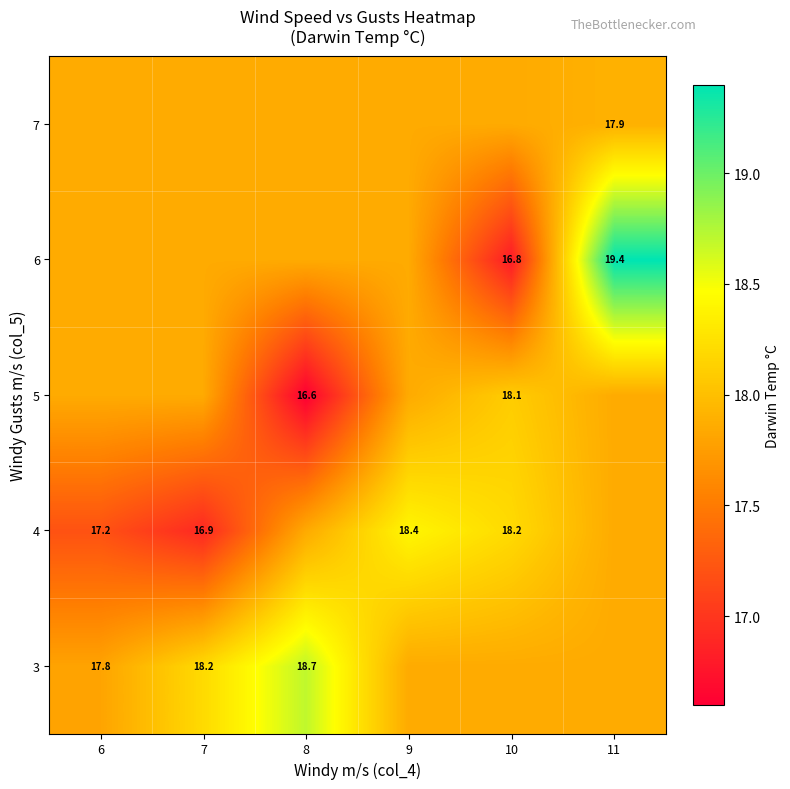

How many values in the 5 series are below 17?

1